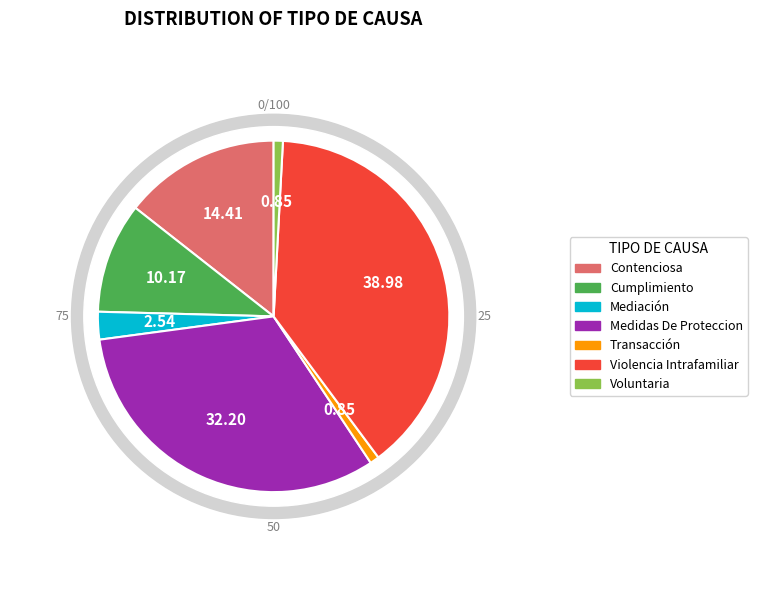

What is the ratio of the value at Voluntaria to the value at Contenciosa?

0.1